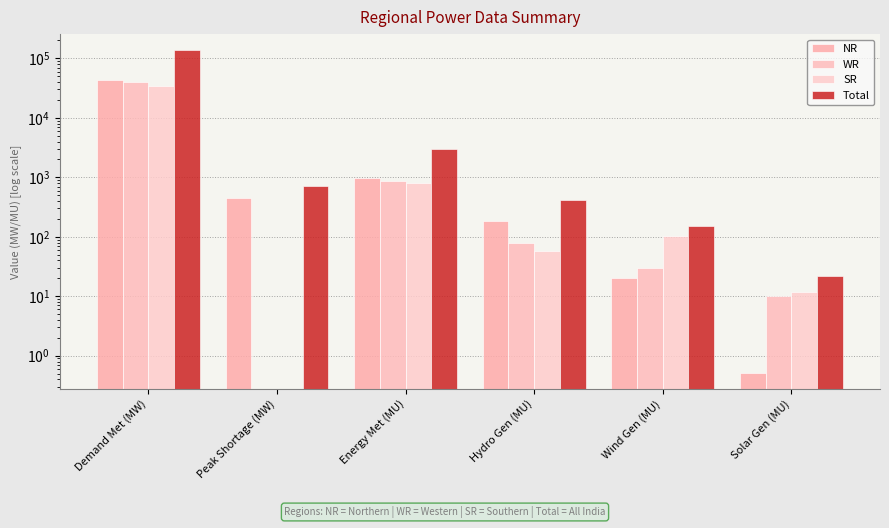

The value of Total at Wind Gen (MU) is 151.0. True or false?

True